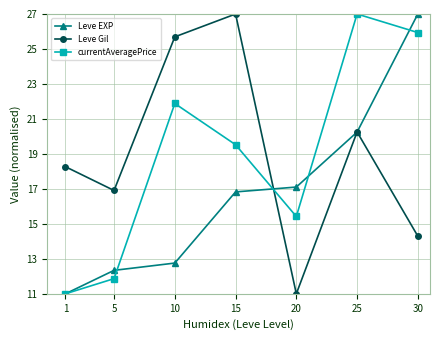

Is the value of Leve Gil at 30 greater than the value of Leve EXP at 30?

No